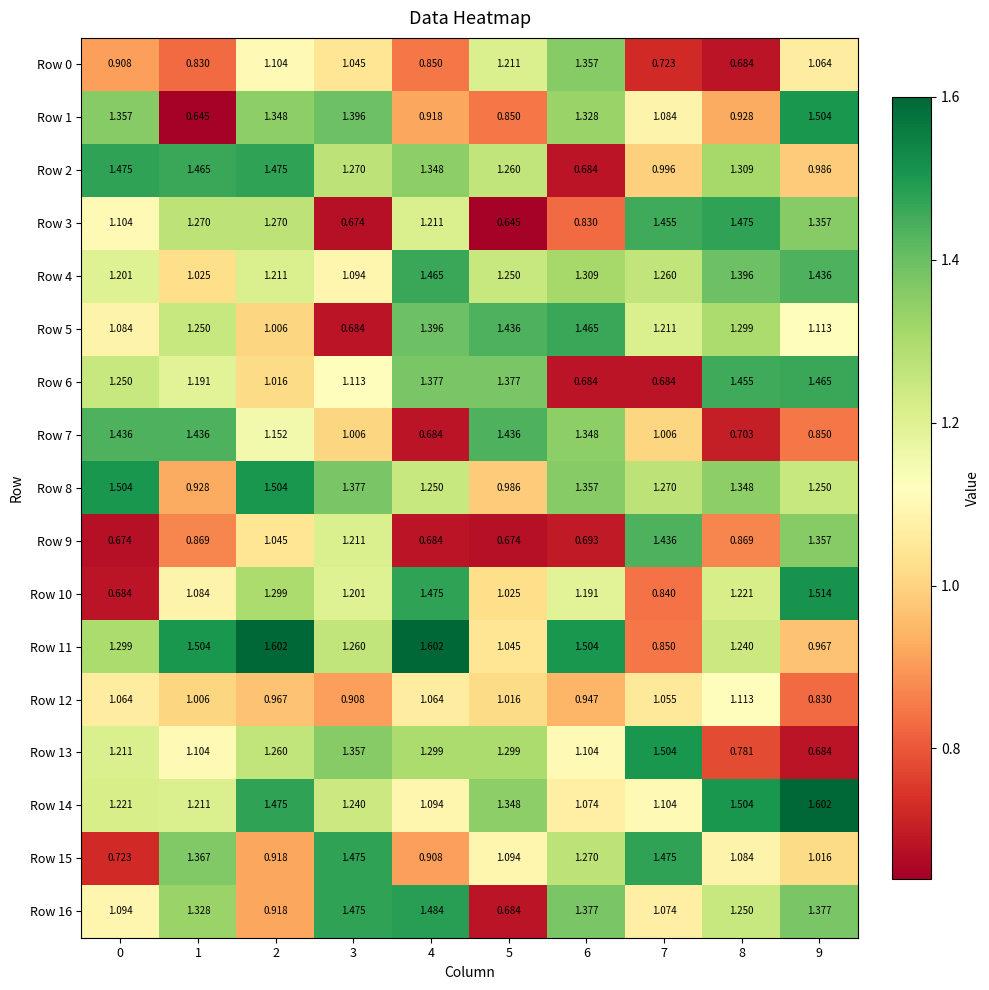

Is the value of Row 12 at 2 greater than the value of Row 6 at 7?

Yes